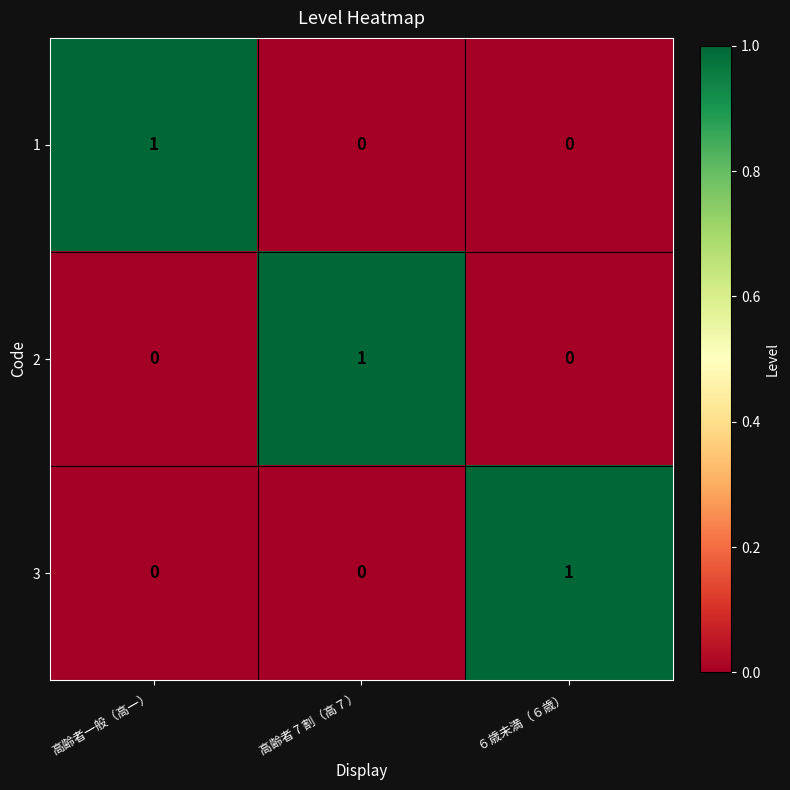

How many distinct data groups are displayed?

3